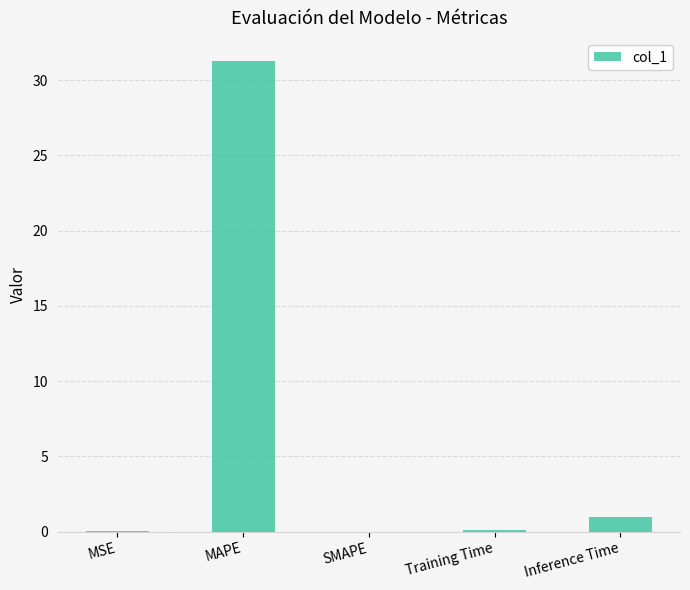

Between Inference Time and SMAPE, which is larger?

Inference Time